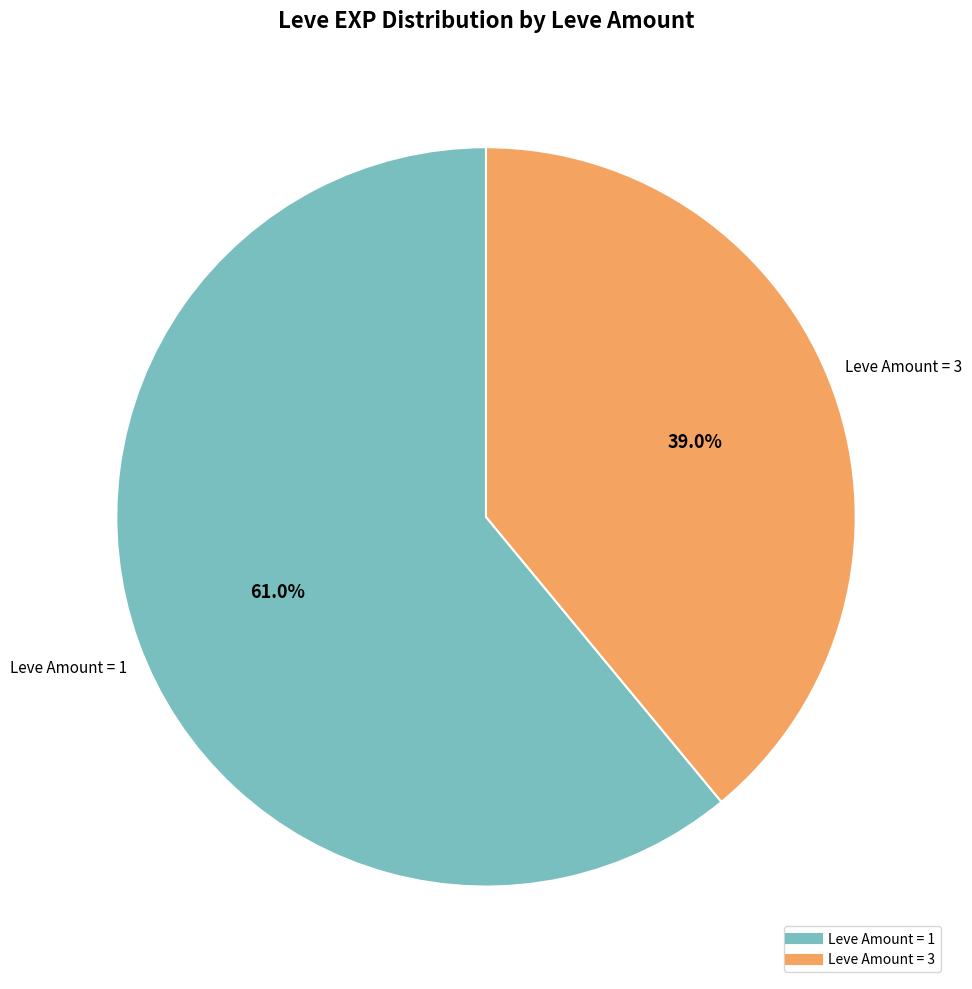

Count the number of slices in the pie.

2